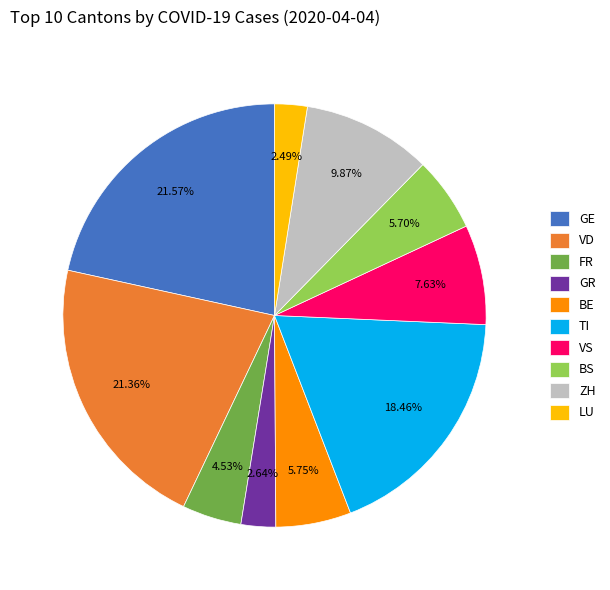

Approximately how many times larger is the value at GE compared to FR?

4.8